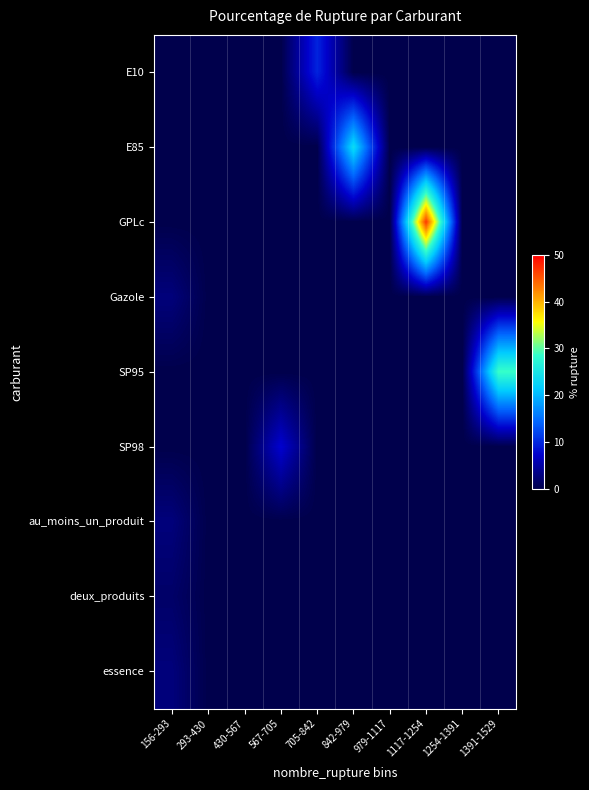

Reading left to right, extract all data points from this chart.

E10: 156-293=0.0	293-430=0.0	430-567=0.0	567-705=0.0	705-842=9.7	842-979=0.0	979-1117=0.0	1117-1254=0.0	1254-1391=0.0	1391-1529=0.0
E85: 156-293=0.0	293-430=0.0	430-567=0.0	567-705=0.0	705-842=0.0	842-979=23.4	979-1117=0.0	1117-1254=0.0	1254-1391=0.0	1391-1529=0.0
GPLc: 156-293=0.0	293-430=0.0	430-567=0.0	567-705=0.0	705-842=0.0	842-979=0.0	979-1117=0.0	1117-1254=46.8	1254-1391=0.0	1391-1529=0.0
Gazole: 156-293=2.7	293-430=0.0	430-567=0.0	567-705=0.0	705-842=0.0	842-979=0.0	979-1117=0.0	1117-1254=0.0	1254-1391=0.0	1391-1529=0.0
SP95: 156-293=0.0	293-430=0.0	430-567=0.0	567-705=0.0	705-842=0.0	842-979=0.0	979-1117=0.0	1117-1254=0.0	1254-1391=0.0	1391-1529=28.8
SP98: 156-293=0.0	293-430=0.0	430-567=0.0	567-705=7.5	705-842=0.0	842-979=0.0	979-1117=0.0	1117-1254=0.0	1254-1391=0.0	1391-1529=0.0
au_moins_un_produit: 156-293=2.7	293-430=0.0	430-567=0.0	567-705=0.0	705-842=0.0	842-979=0.0	979-1117=0.0	1117-1254=0.0	1254-1391=0.0	1391-1529=0.0
deux_produits: 156-293=1.6	293-430=0.0	430-567=0.0	567-705=0.0	705-842=0.0	842-979=0.0	979-1117=0.0	1117-1254=0.0	1254-1391=0.0	1391-1529=0.0
essence: 156-293=2.7	293-430=0.0	430-567=0.0	567-705=0.0	705-842=0.0	842-979=0.0	979-1117=0.0	1117-1254=0.0	1254-1391=0.0	1391-1529=0.0